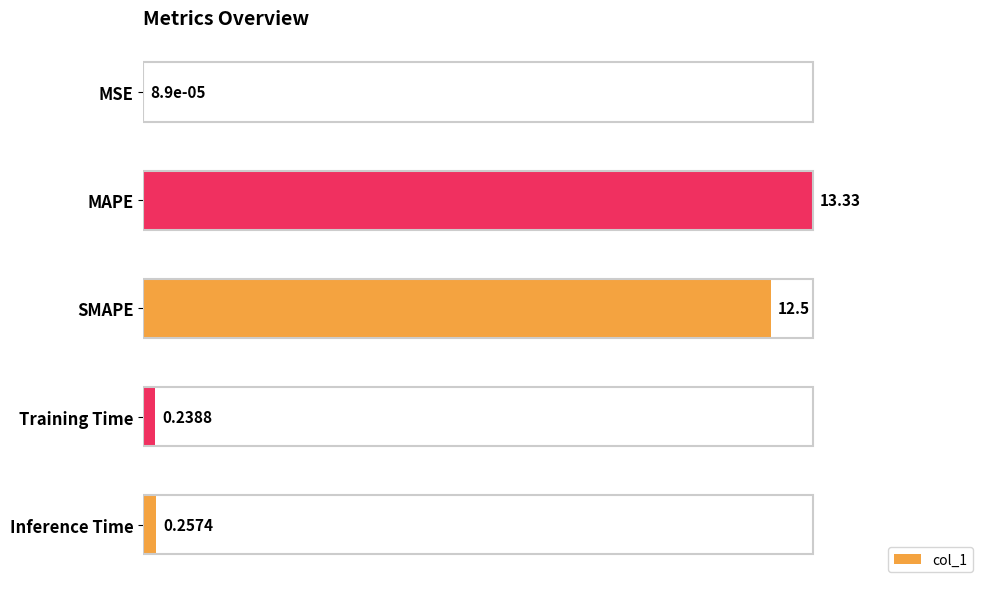

Are the bars horizontal?

Yes